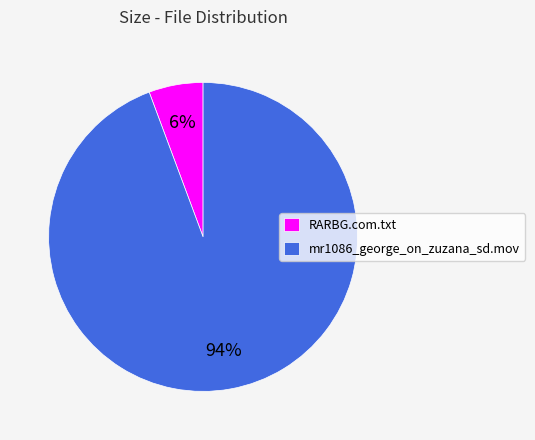

Do RARBG.com.txt and mr1086_george_on_zuzana_sd.mov together represent more than half of the pie?

Yes